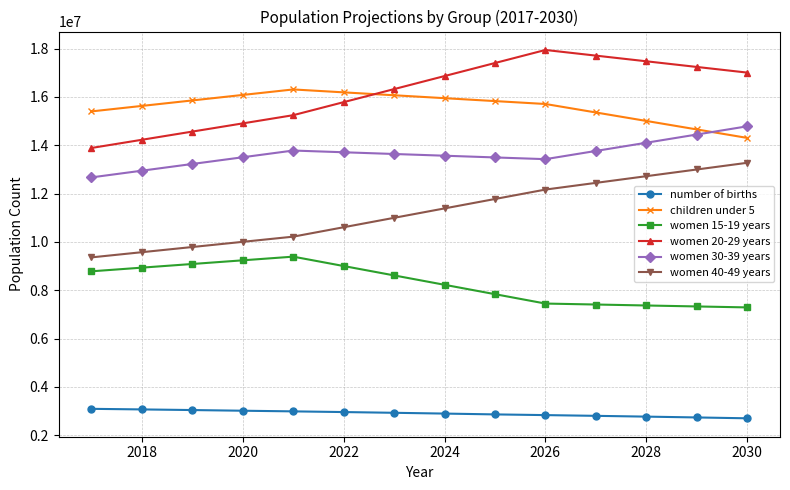

List the series in order of their peak value, lowest first.

number of births, women 15-19 years, women 40-49 years, women 30-39 years, children under 5, women 20-29 years